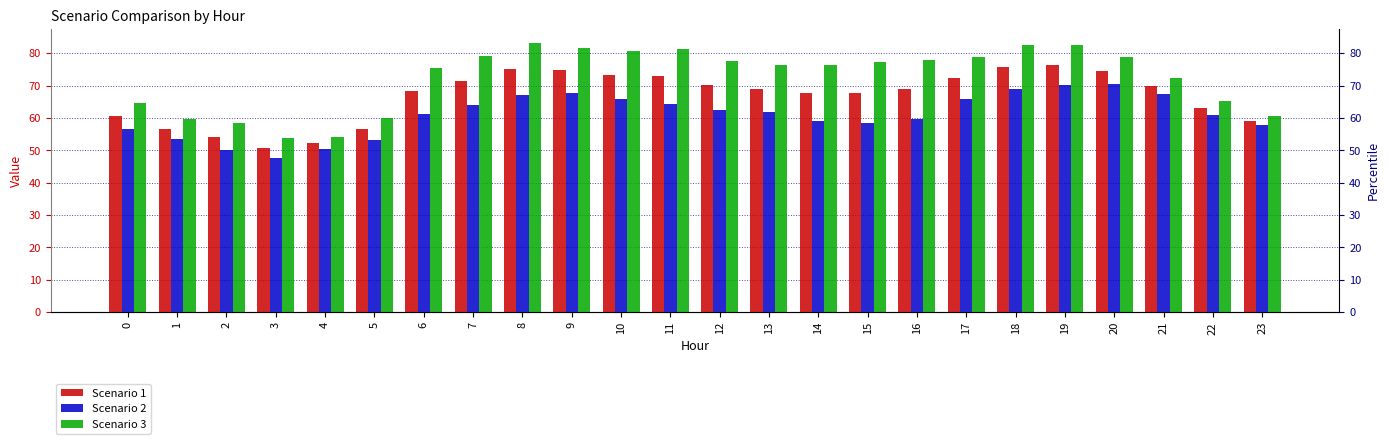

Which label corresponds to the smallest value in the chart?

3